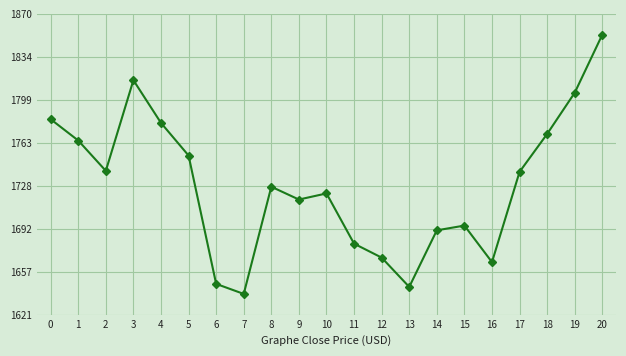

Approximately how many times larger is the value at 12 compared to 14?

1.0